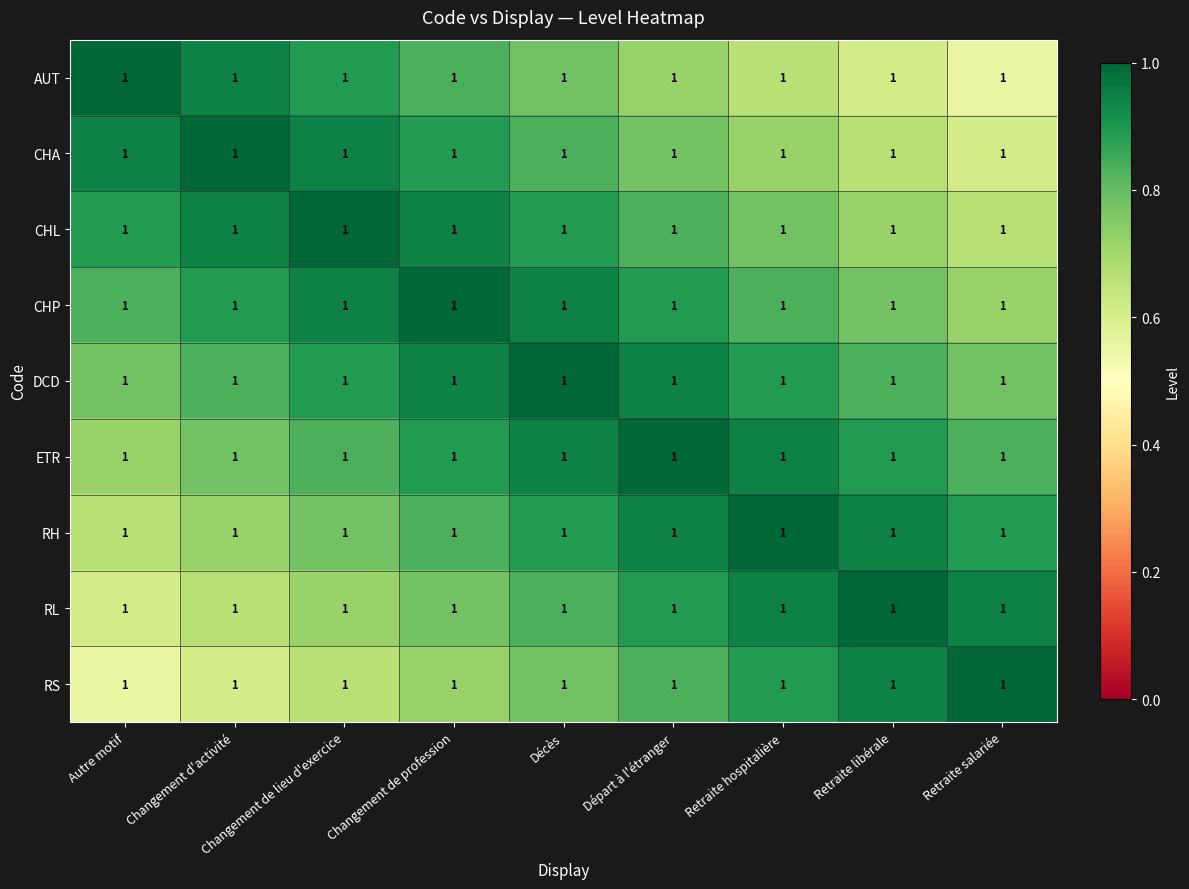

The value of RH at Autre motif is 0.7. True or false?

True